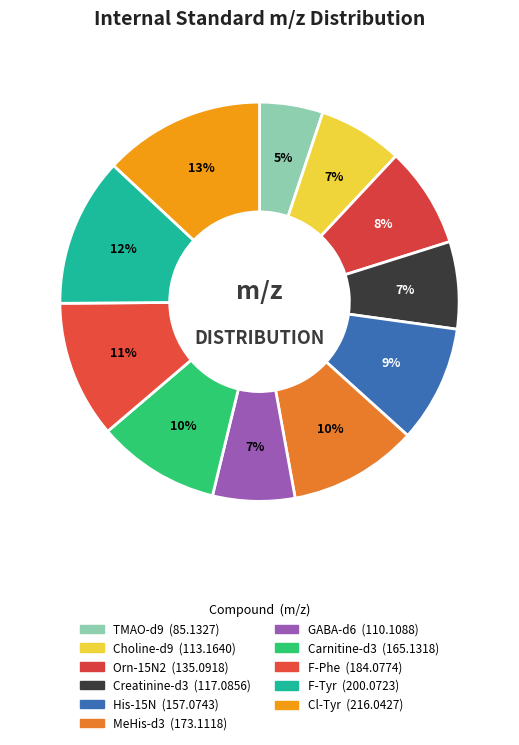

Combined, what portion of the pie is F-Tyr and MeHis-d3?

22.5%